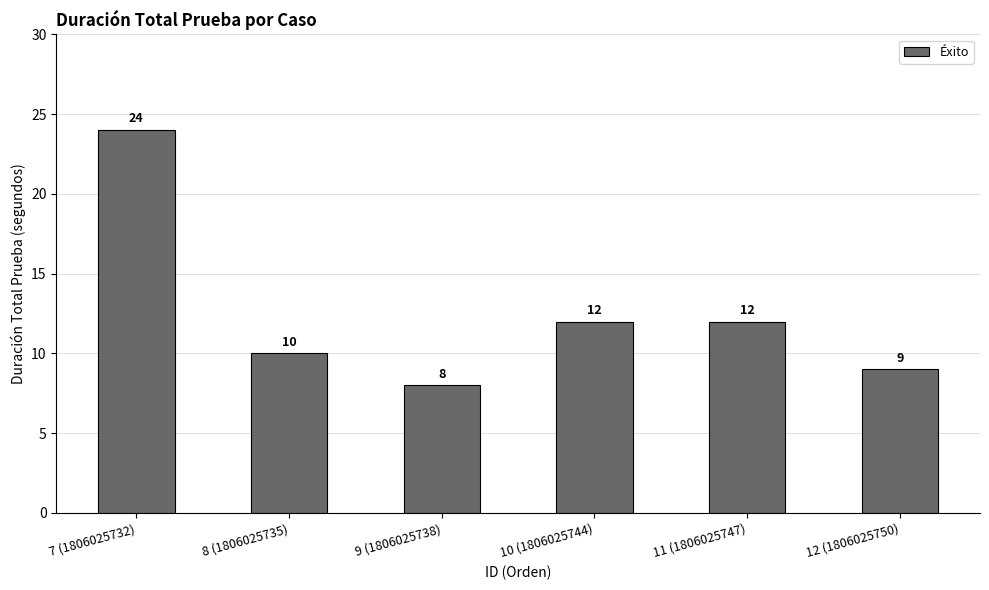

Which category has the highest value across all series?

7 (1806025732)